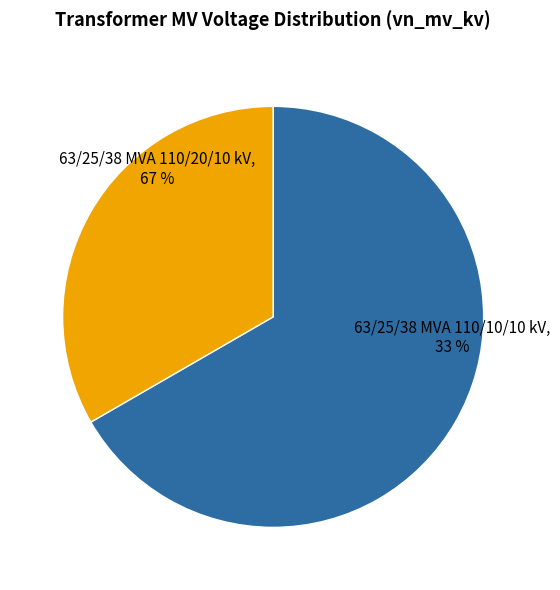

How many segments does this pie chart have?

2